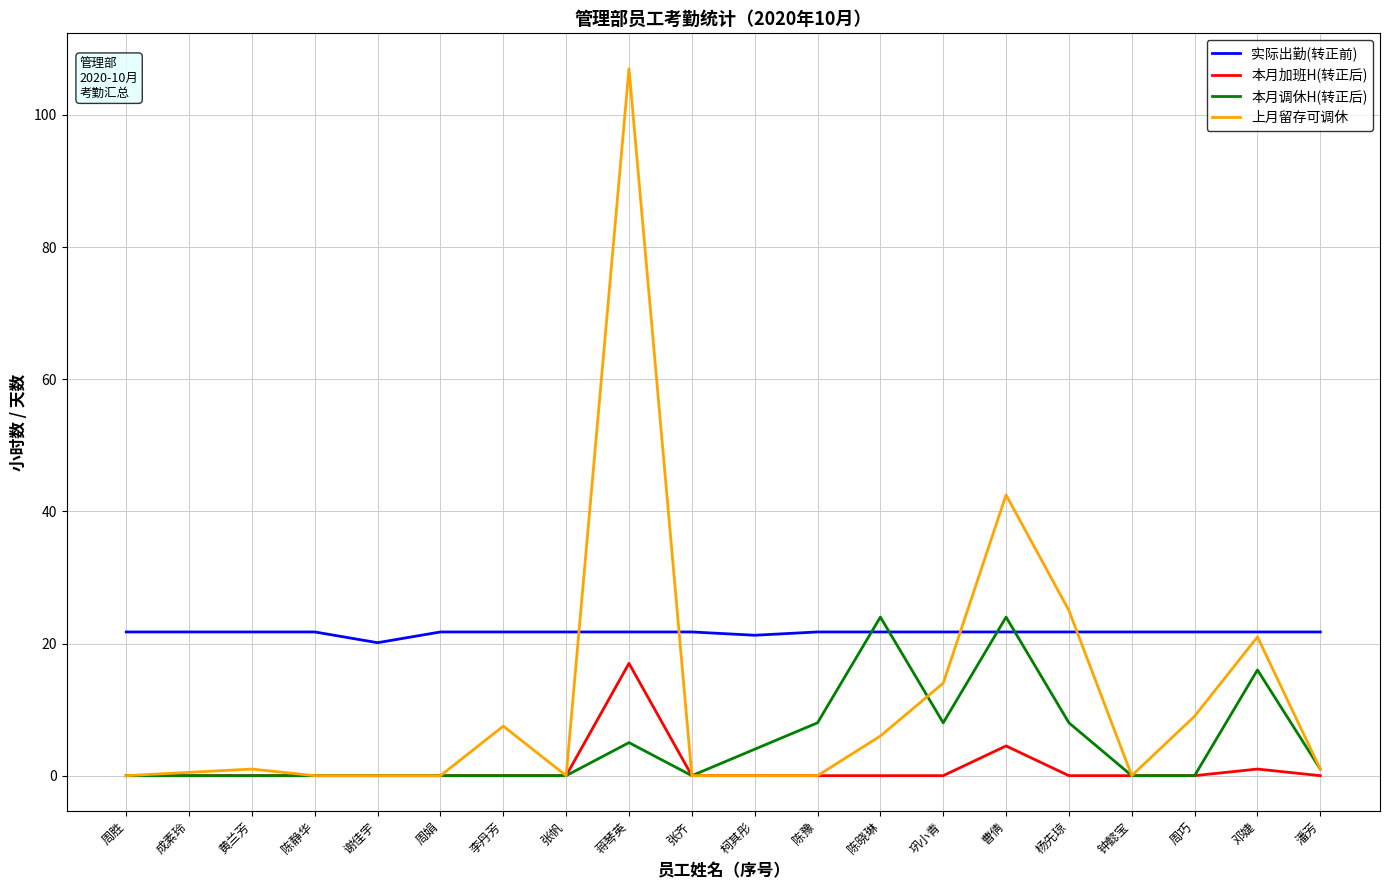

List the series in order of their overall mean, highest first.

实际出勤(转正前), 上月留存可调休, 本月调休H(转正后), 本月加班H(转正后)